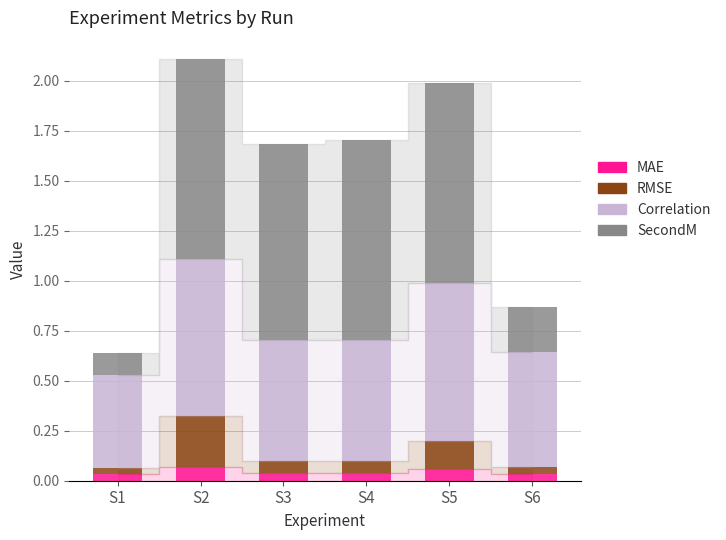

What is the total value across all series at S2?

2.1